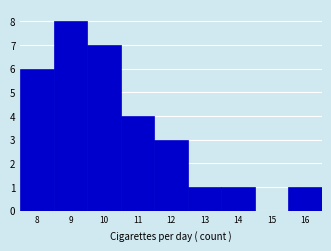

Reading left to right, transcribe this chart: for each bar, give the range it covers on the x-axis and its height. The values are not printed on the chart, so give them approximately, as read against the axis.

7.5 to 8.5: 6
8.5 to 9.5: 8
9.5 to 10.5: 7
10.5 to 11.5: 4
11.5 to 12.5: 3
12.5 to 13.5: 1
13.5 to 14.5: 1
14.5 to 15.5: 0
15.5 to 16.5: 1